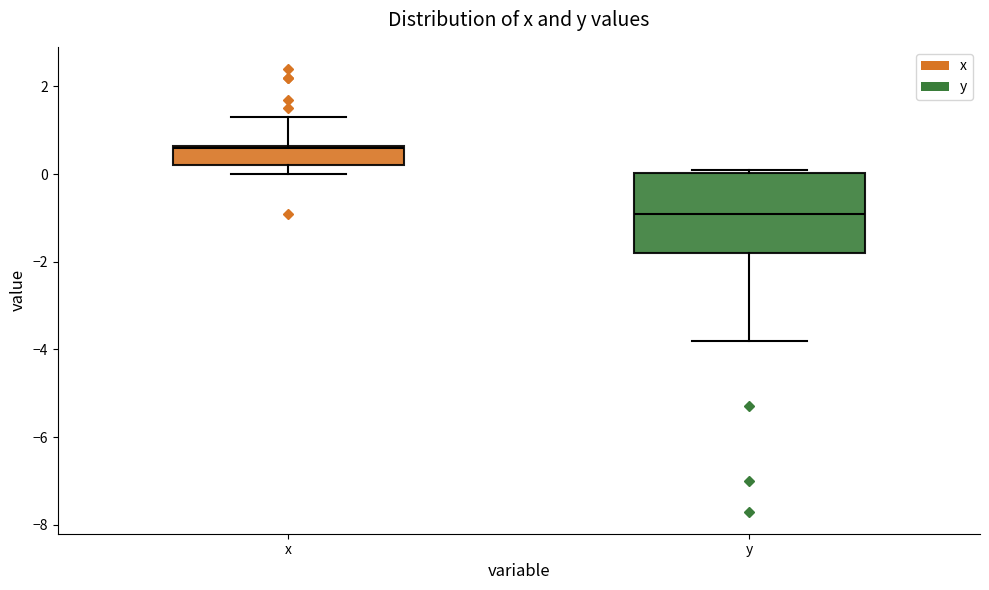

Reading left to right, transcribe this box plot: for each box, give where its median line is, the range the box spans, and where its two whiskers end, as read against the y-axis. The values are not printed on the chart, so give them approximately, as read against the axis.

x: median 0.6, box 0.2 to 0.6, whiskers 0.0 to 1.4
y: median -0.8, box -1.8 to 0.0, whiskers -3.8 to 0.2